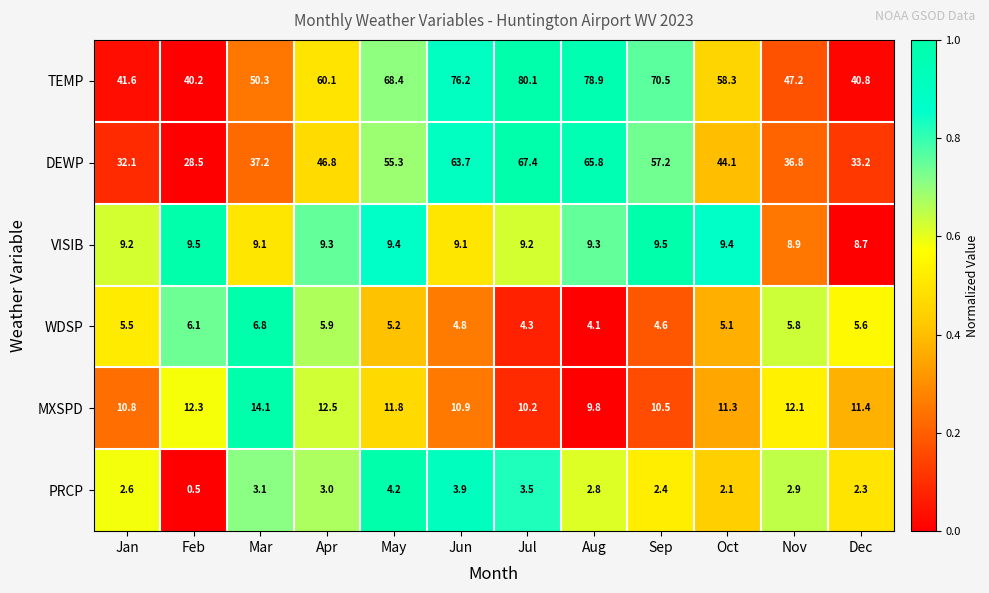

Is it true that TEMP equals 41.6 at Jan?

True